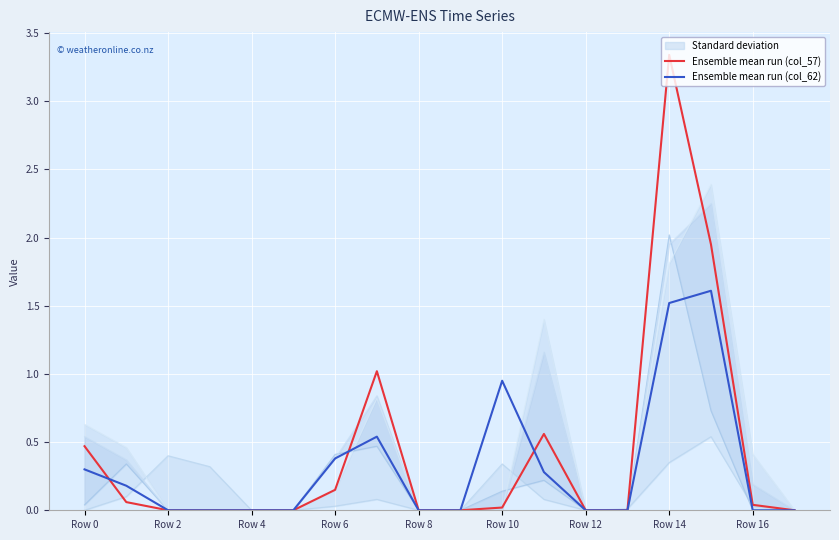

Which category has the lowest value in the Ensemble mean run (col_62) series?

Row 2